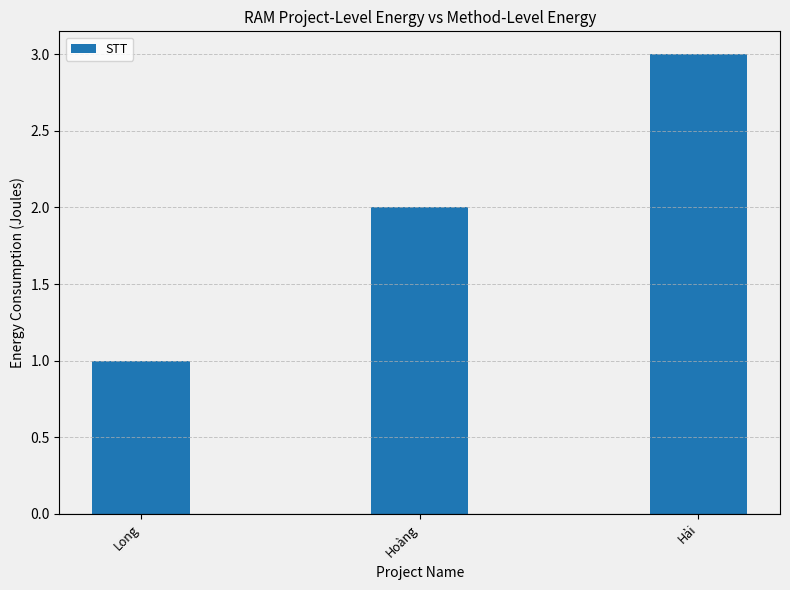

How many categories are shown in the chart?

3